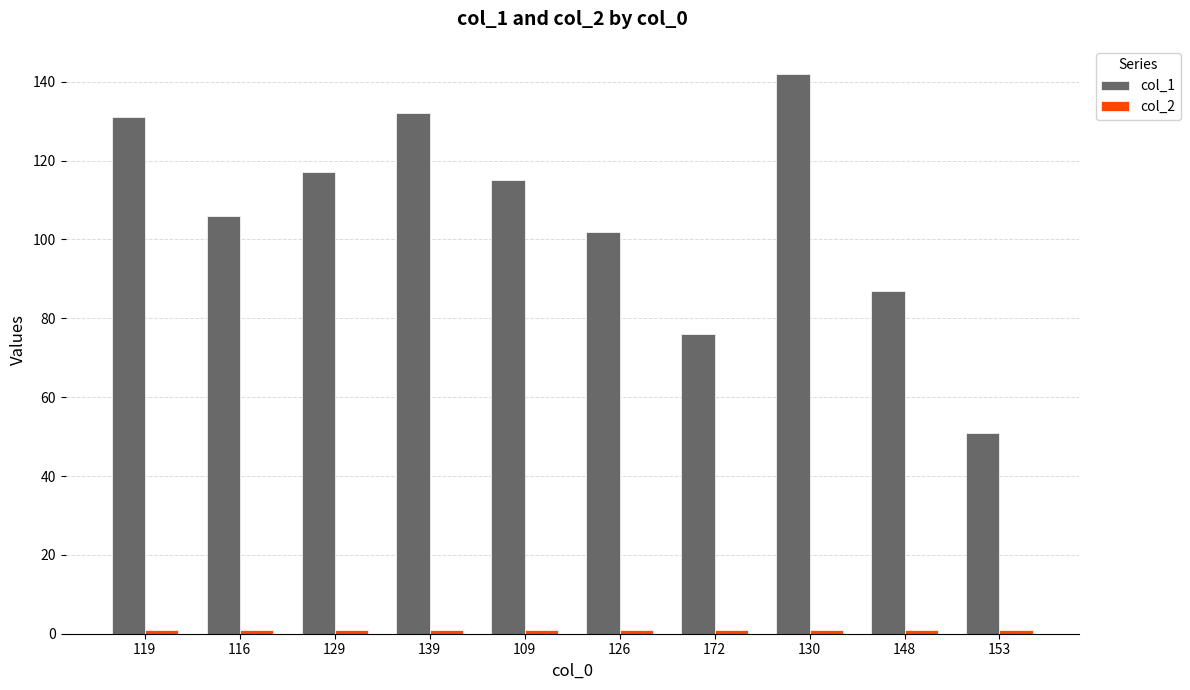

Which series has the widest spread of values?

col_1